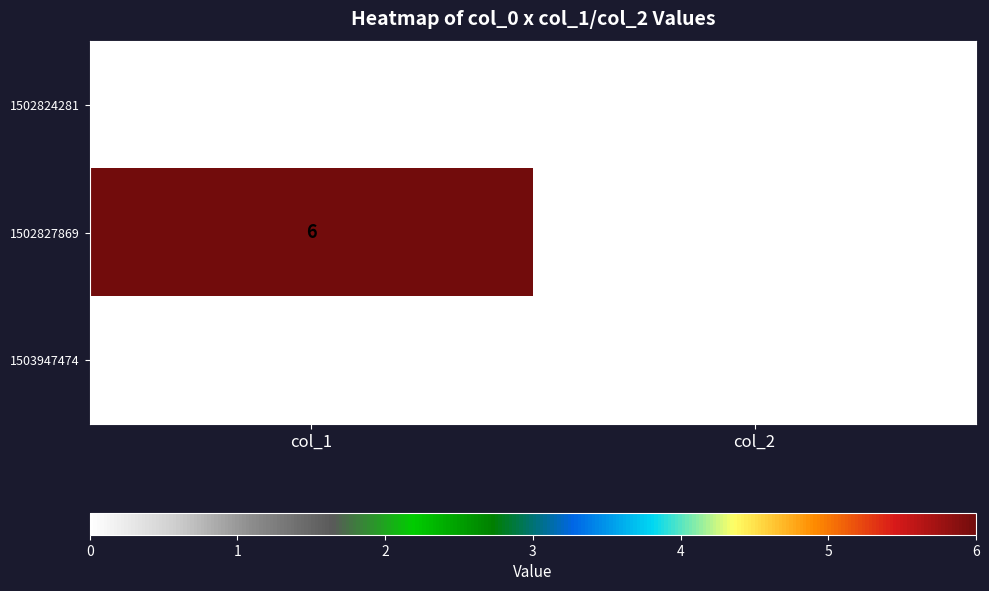

Which series has the widest spread of values?

1502827869